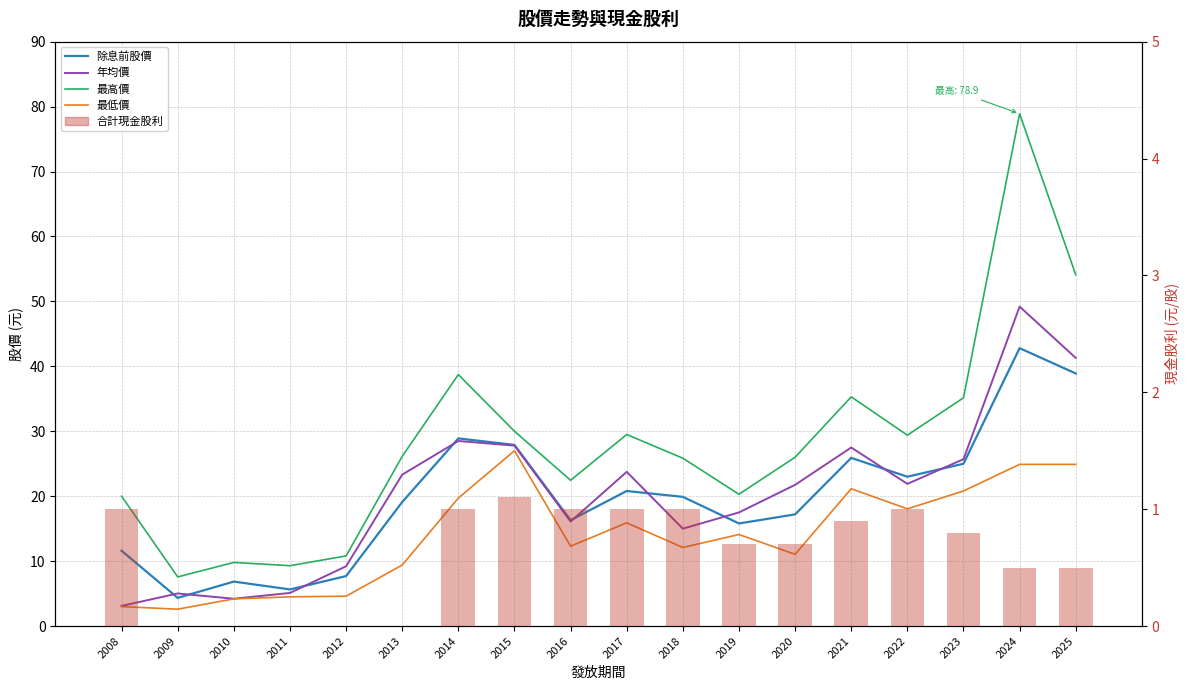

Reading left to right, list all the values displayed in this chart.

除息前股價: 11.6	4.3	6.8	5.6	7.7	19.1	28.9	27.9	16.3	20.8	19.9	15.8	17.2	25.9	23.0	25.0	42.8	38.9
年均價: 3.1	5.0	4.2	5.1	9.2	23.3	28.5	27.8	16.1	23.8	15.0	17.5	21.8	27.5	21.9	25.7	49.2	41.3
最高價: 20.0	7.6	9.8	9.3	10.8	26.1	38.7	30.0	22.4	29.5	25.9	20.3	26.0	35.3	29.4	35.1	78.9	54.1
最低價: 3.0	2.6	4.2	4.5	4.6	9.4	19.7	27.0	12.3	15.9	12.1	14.1	11.1	21.1	18.1	20.8	24.9	24.9
合計現金股利: 1.0	0.0	0.0	0.0	0.0	0.0	1.0	1.1	1.0	1.0	1.0	0.7	0.7	0.9	1.0	0.8	0.5	0.5